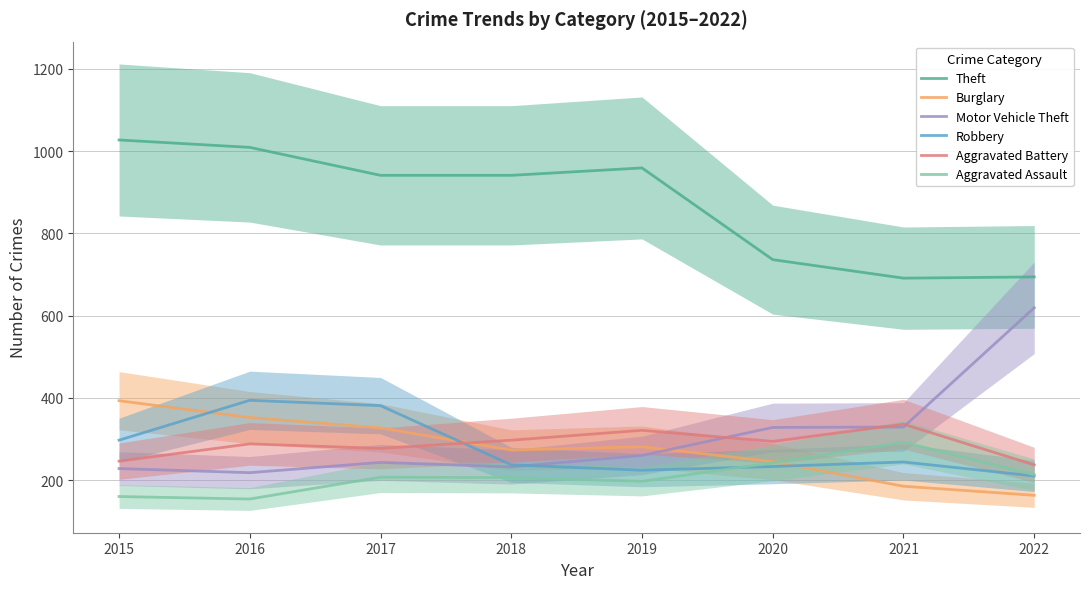

What are all the series names shown in the legend?

Theft, Burglary, Motor Vehicle Theft, Robbery, Aggravated Battery, Aggravated Assault